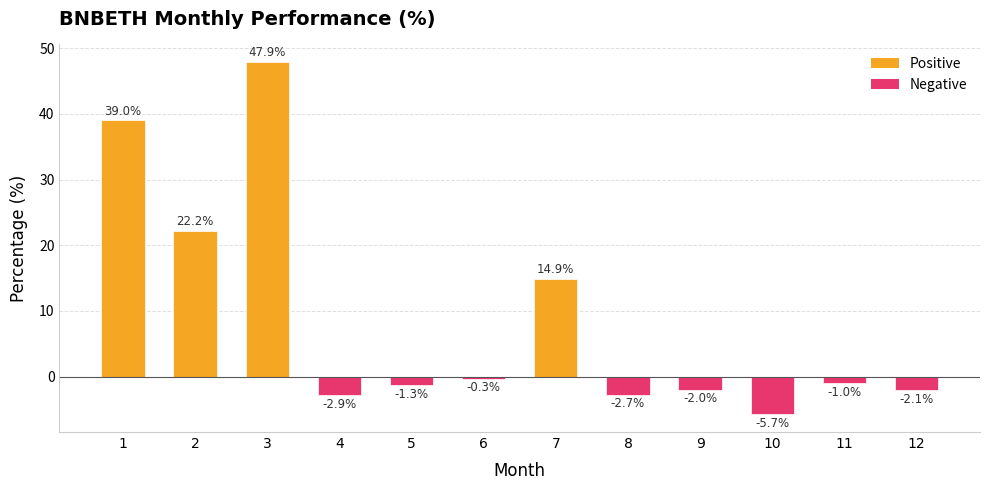

What is the difference between the maximum and minimum values?

53.6